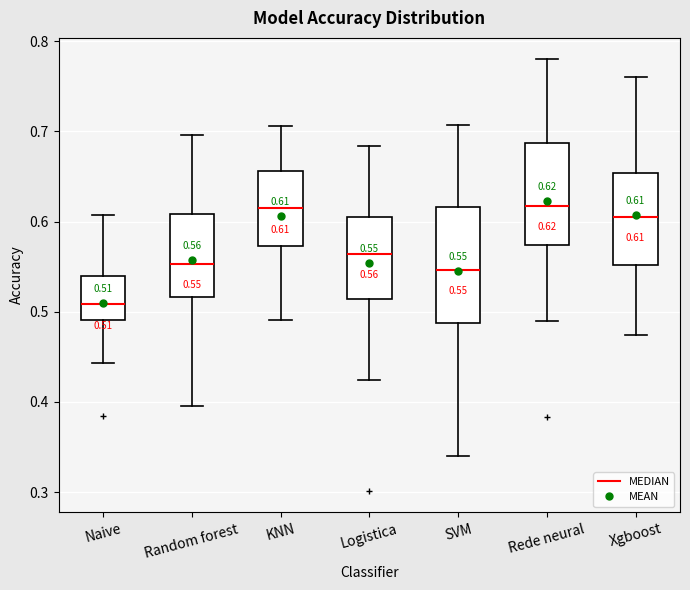

Comparing the boxes themselves (not the whiskers), which one is the tallest?

SVM